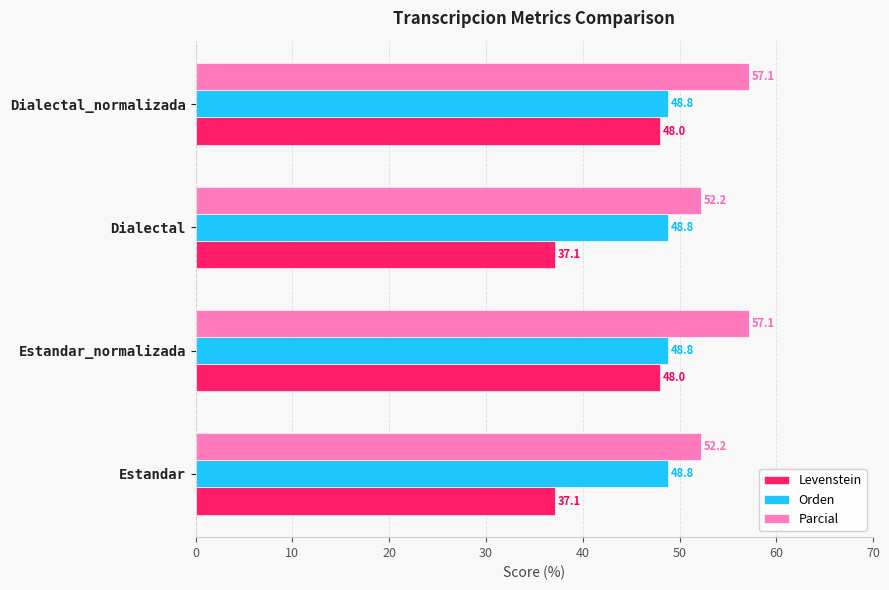

What is the maximum value shown in the chart?

57.1